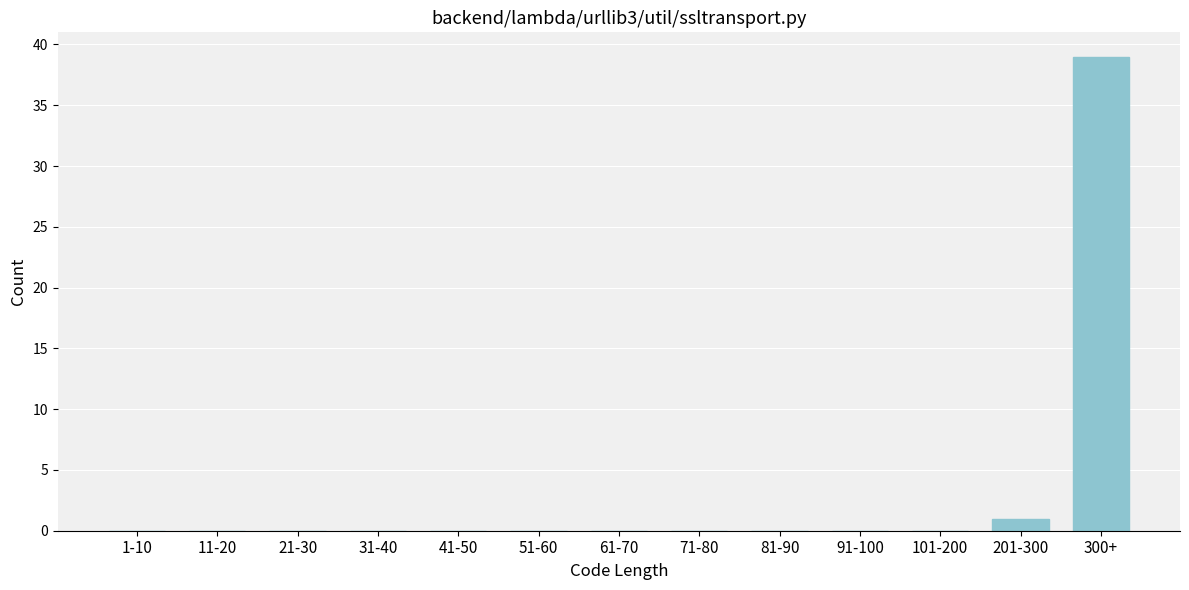

Reading left to right, list all the values displayed in this chart.

1-10=0	11-20=0	21-30=0	31-40=0	41-50=0	51-60=0	61-70=0	71-80=0	81-90=0	91-100=0	101-200=0	201-300=1	300+=39